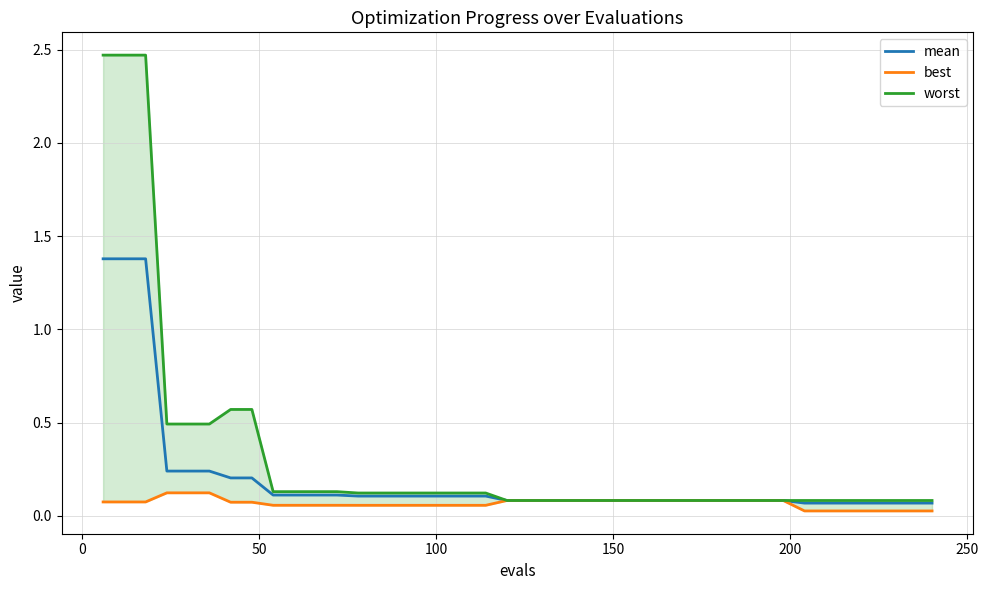

Which series has the widest spread of values?

worst